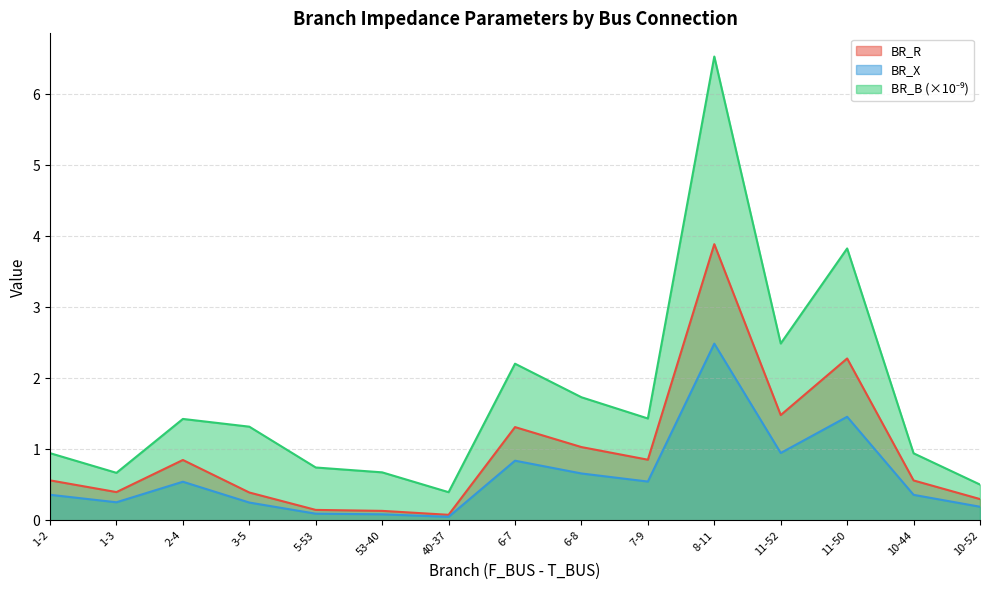

What is the label of the 11th point from the left?

8-11